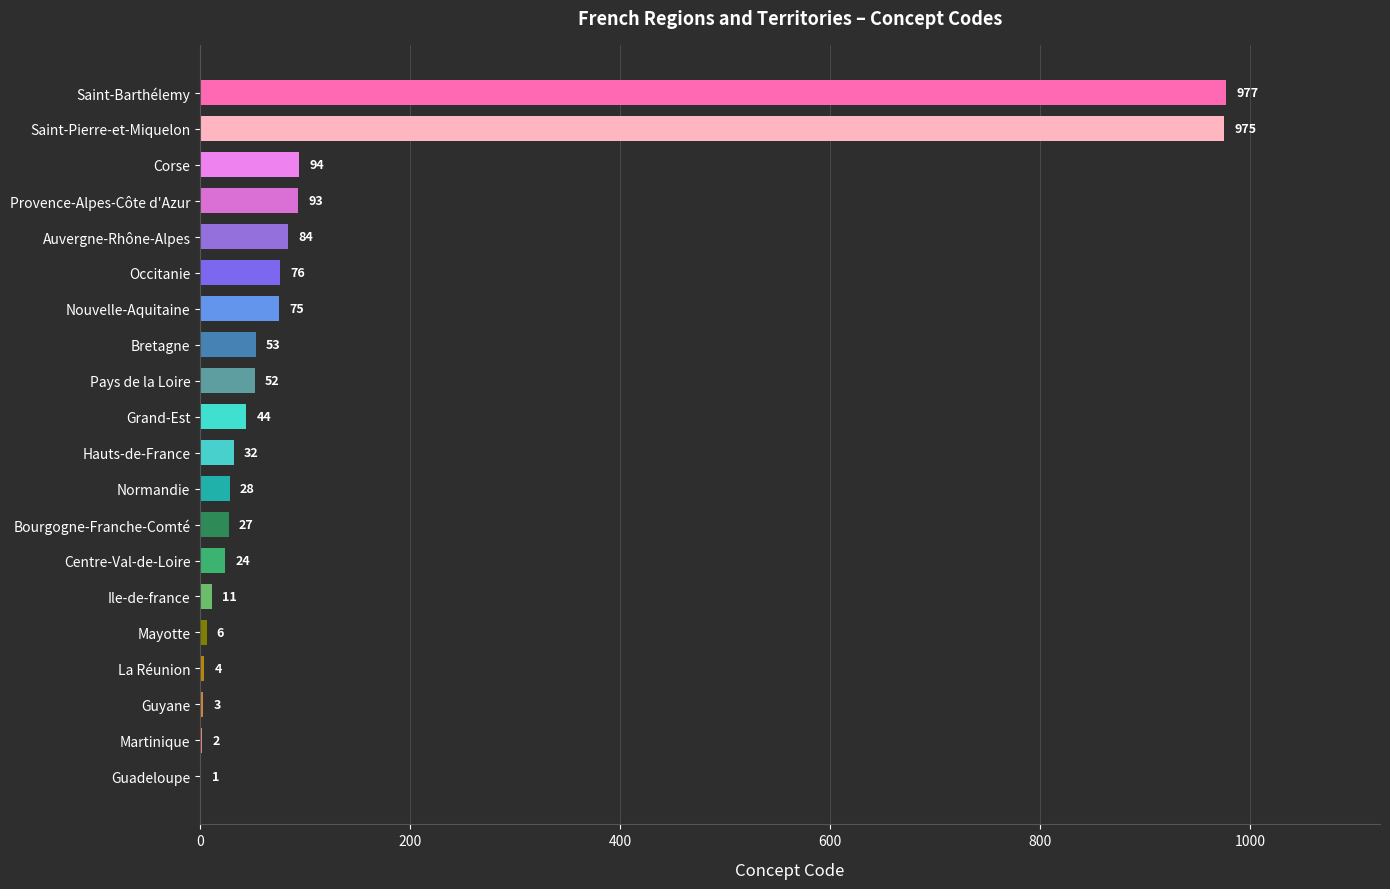

At which label is the value closest to 489?

Corse